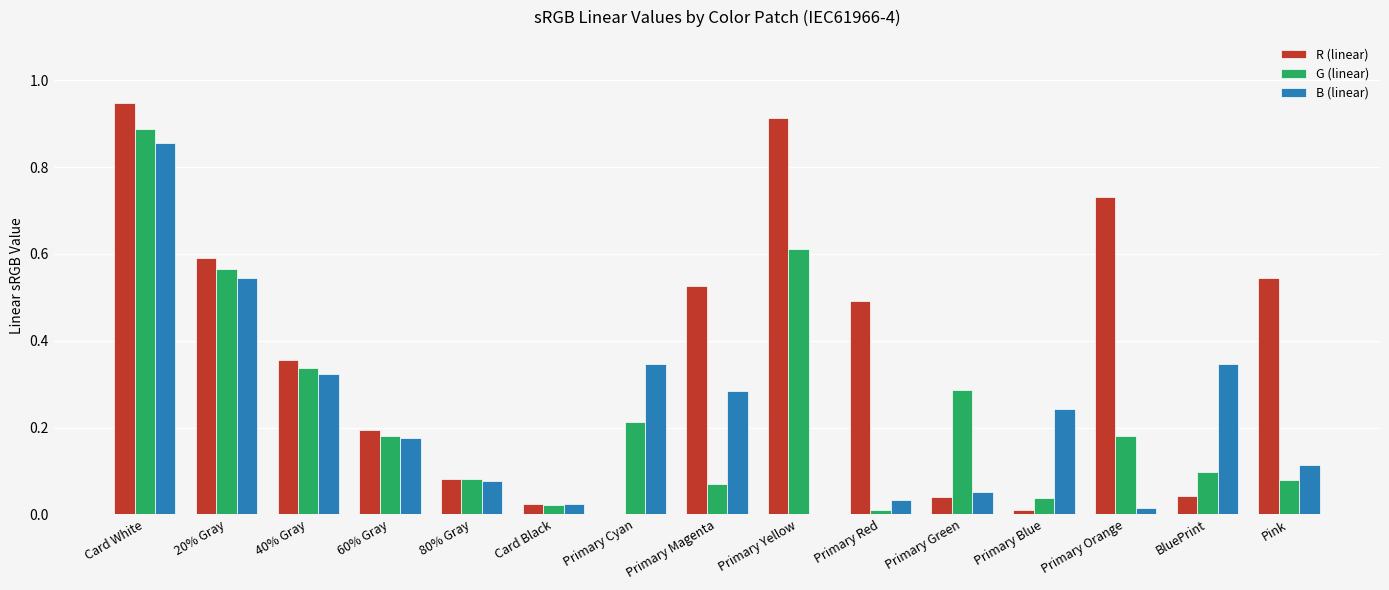

Between Primary Yellow and Primary Blue, which series saw the biggest shift?

R (linear)